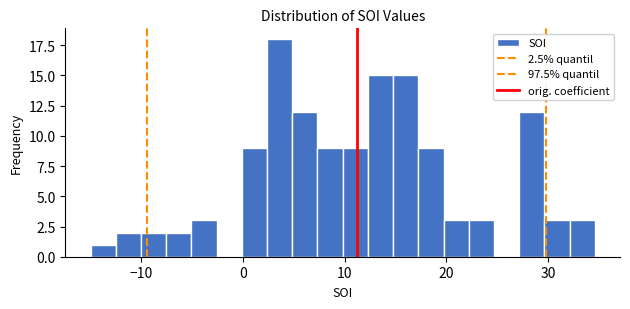

Read against the x-axis, roughly where is the centre of the tallest bar?

4